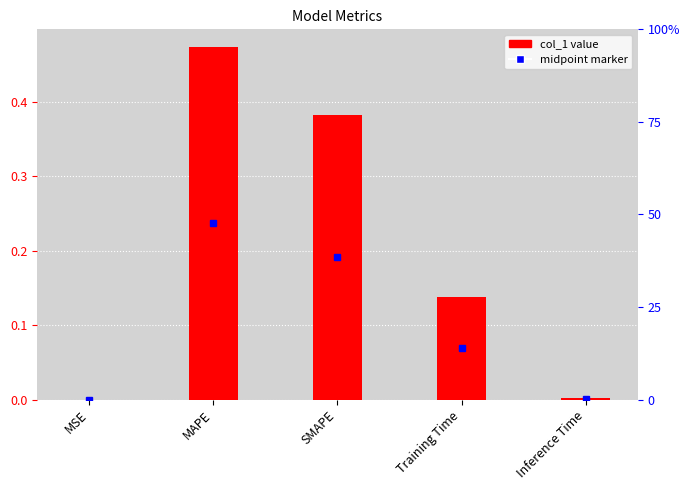

What is the sum of all values?

1.0